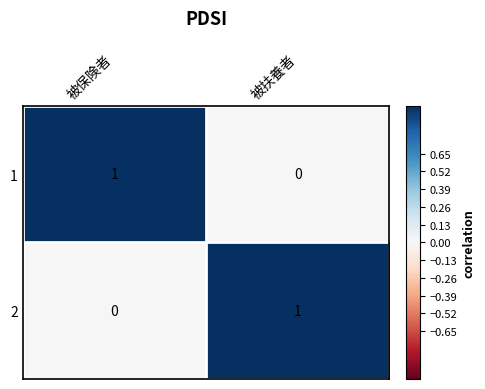

The 1 series shows 0 at 被扶養者. True or false?

True